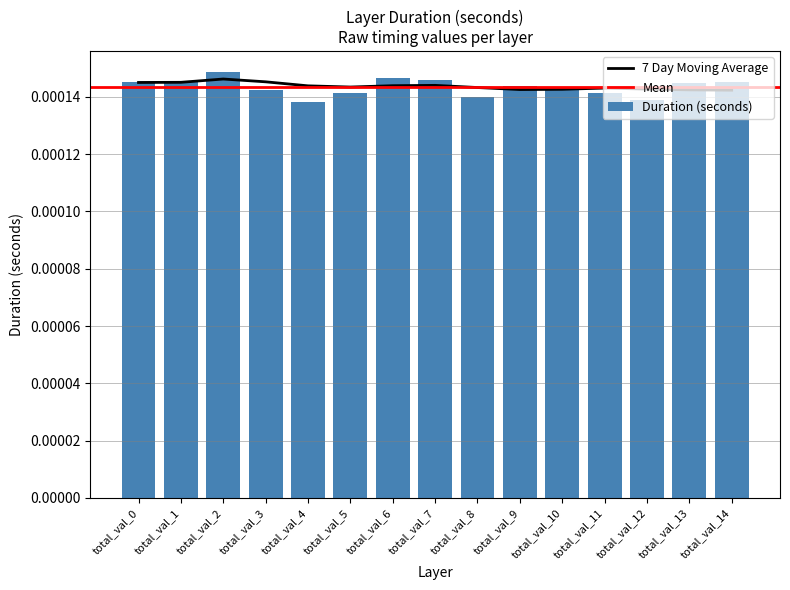

How many values are between 0 and 1?

15